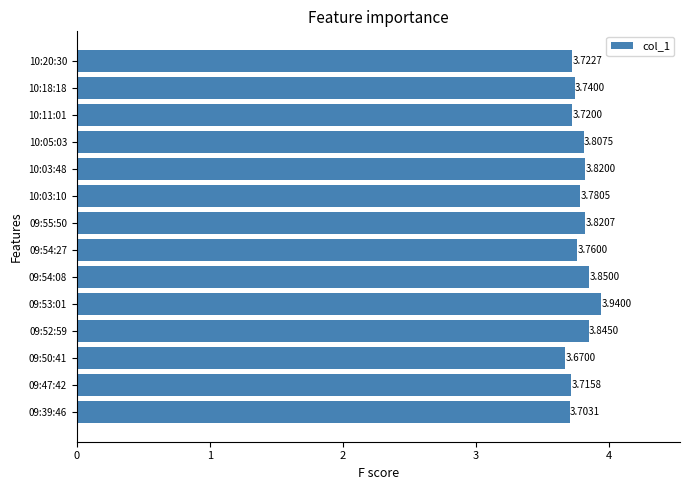

What is the difference between the maximum and minimum values?

0.3